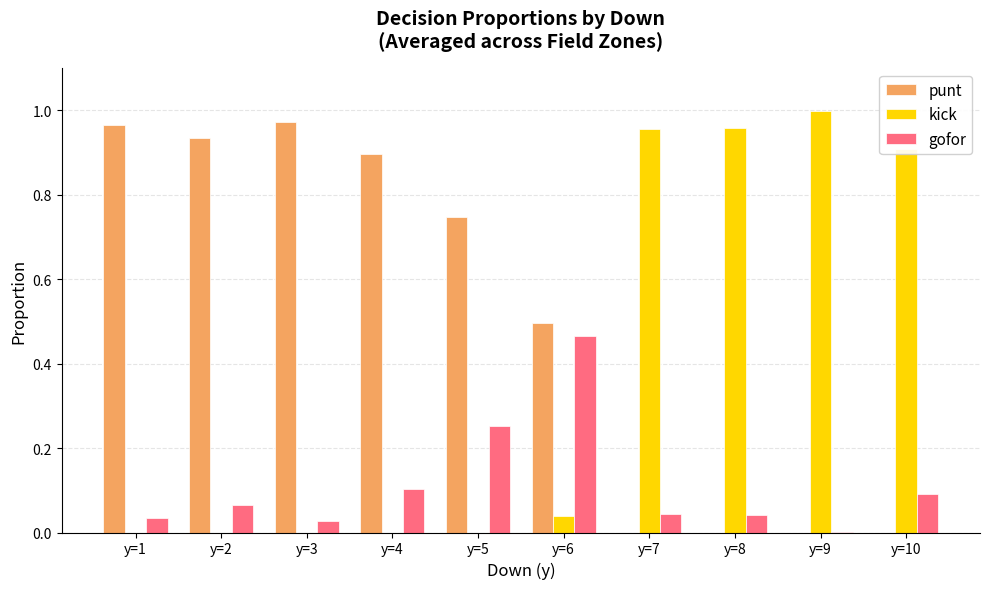

Which series has the largest total across all categories?

punt